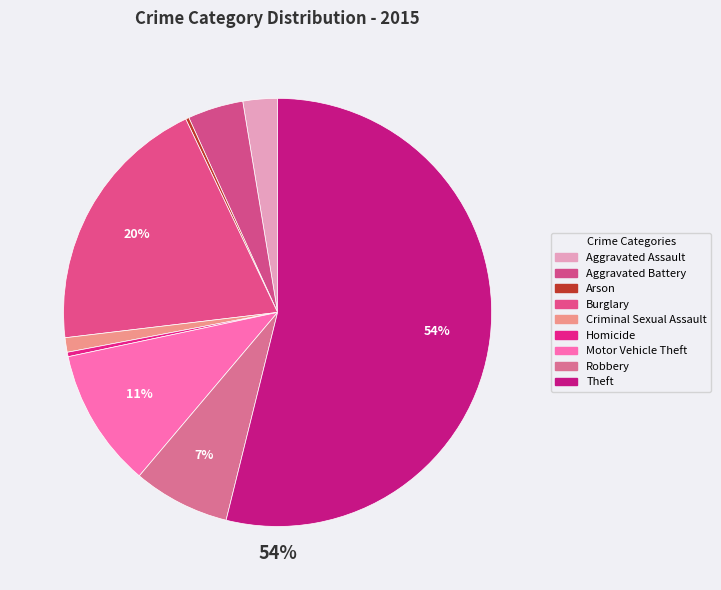

Which category has the biggest portion of the pie?

Theft